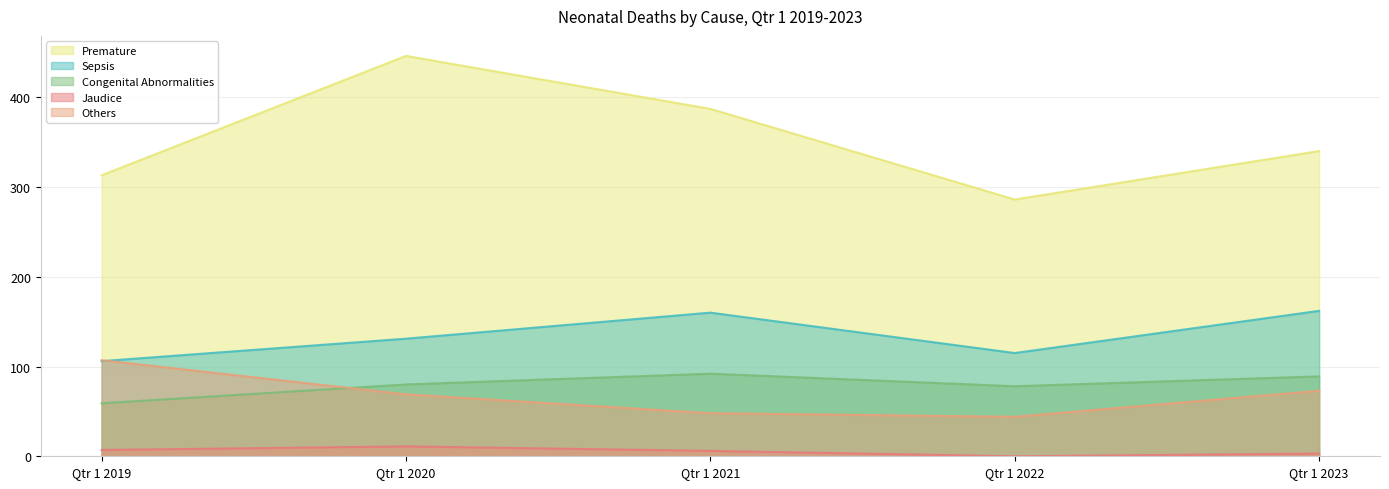

At which label does Jaudice first exceed 6?

Qtr 1 2019